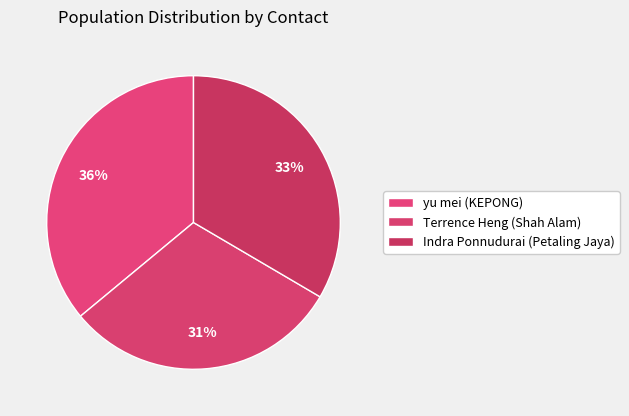

Which category has the smallest portion of the pie?

Terrence Heng (Shah Alam)